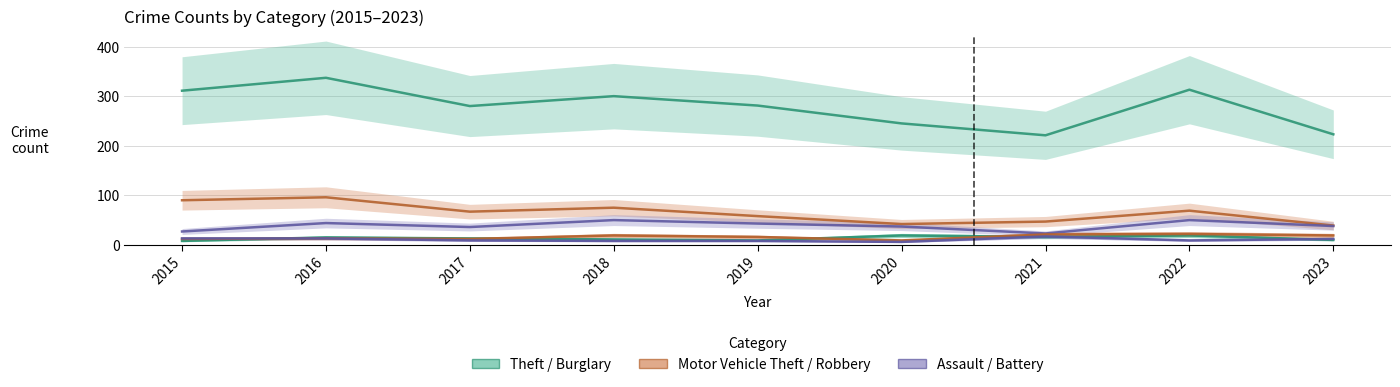

What is the average value of the Theft series?

279